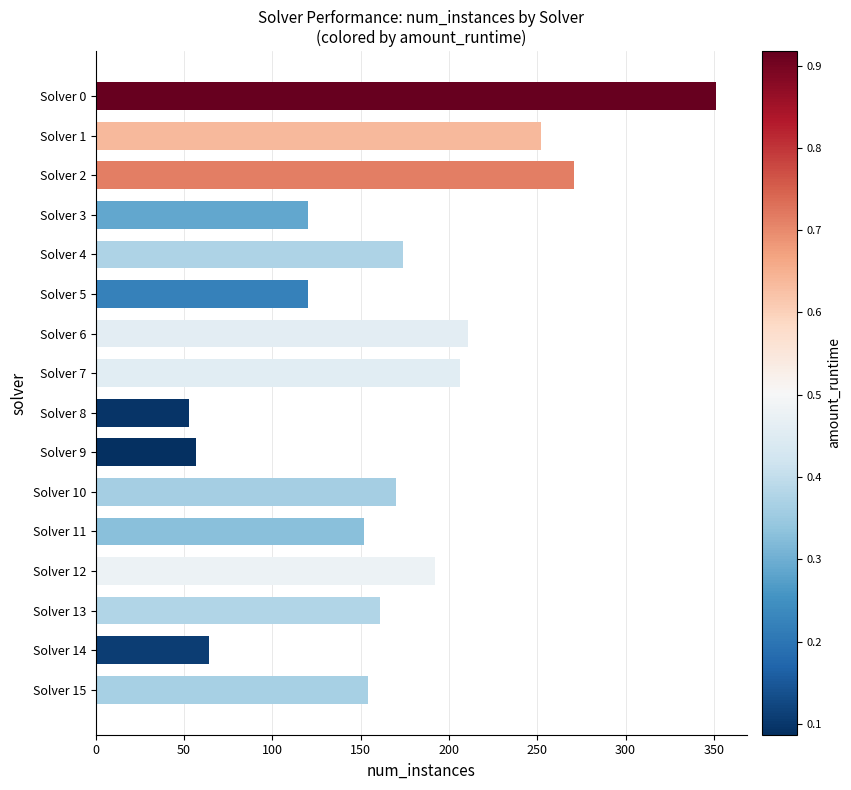

What is the value of the 10th bar from the top?

57